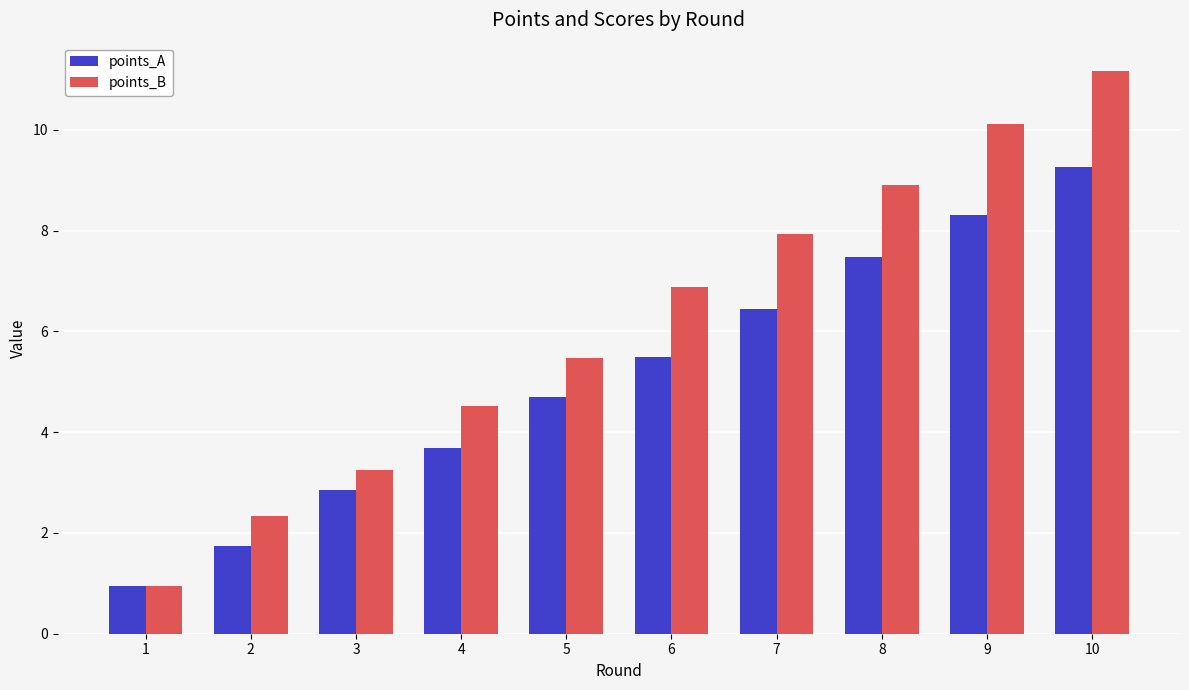

Where is points_A nearest to the value 5?

5